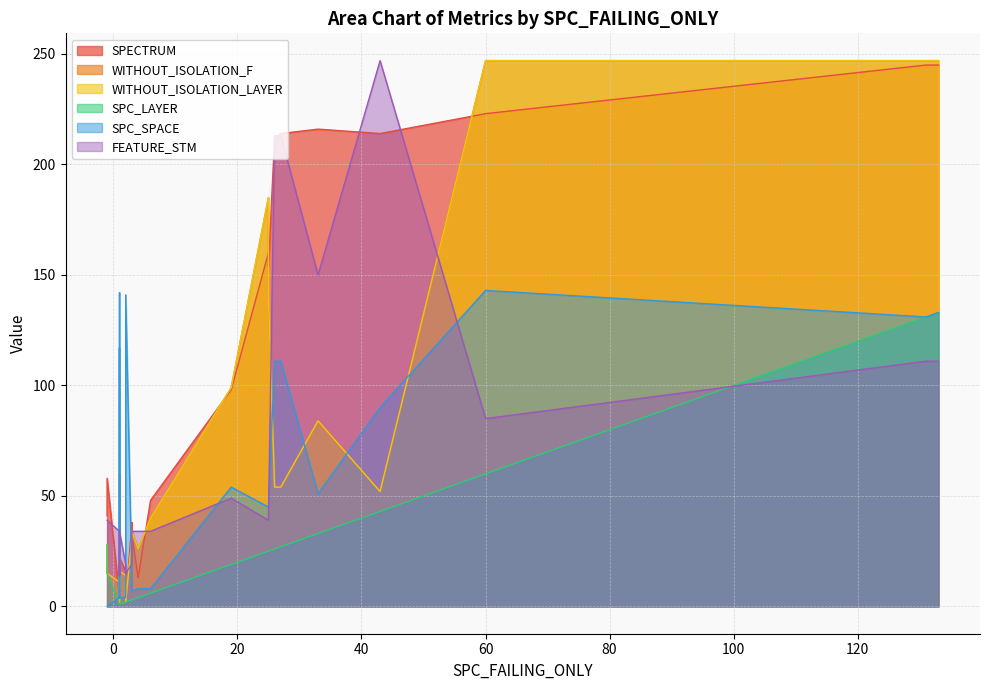

What are all the series names shown in the legend?

SPECTRUM, WITHOUT_ISOLATION_F, WITHOUT_ISOLATION_LAYER, SPC_LAYER, SPC_SPACE, FEATURE_STM